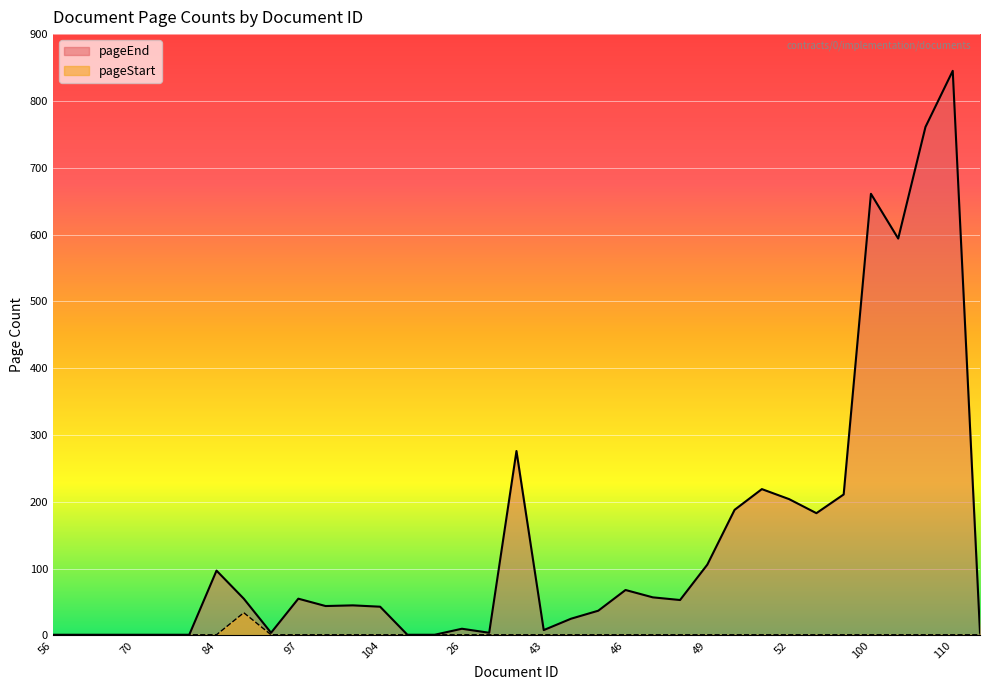

Which series has the widest spread of values?

pageEnd